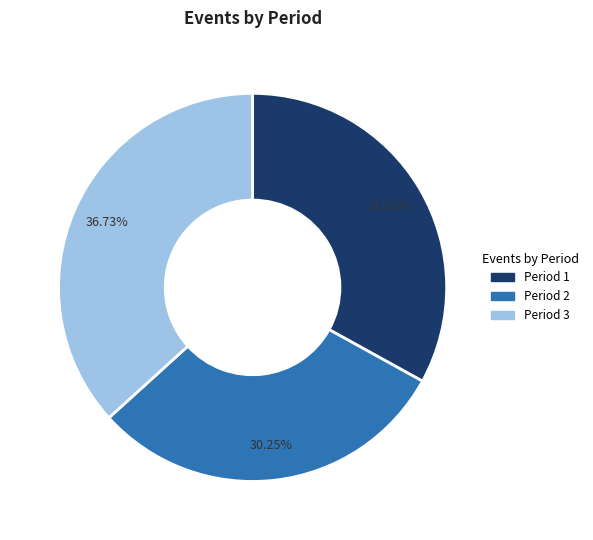

Is there a majority slice in this chart?

No